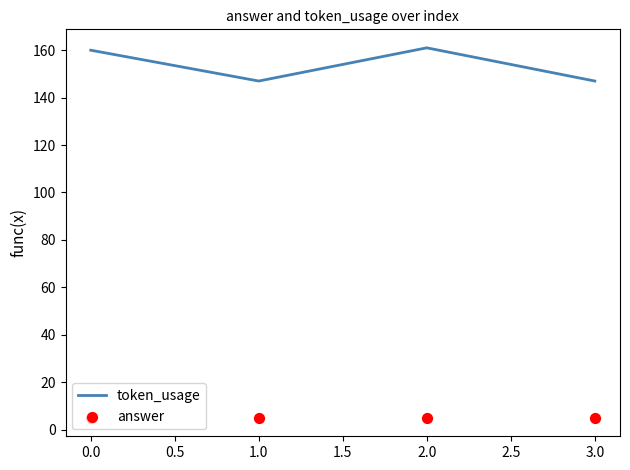

Which series contains the highest Y value?

token_usage